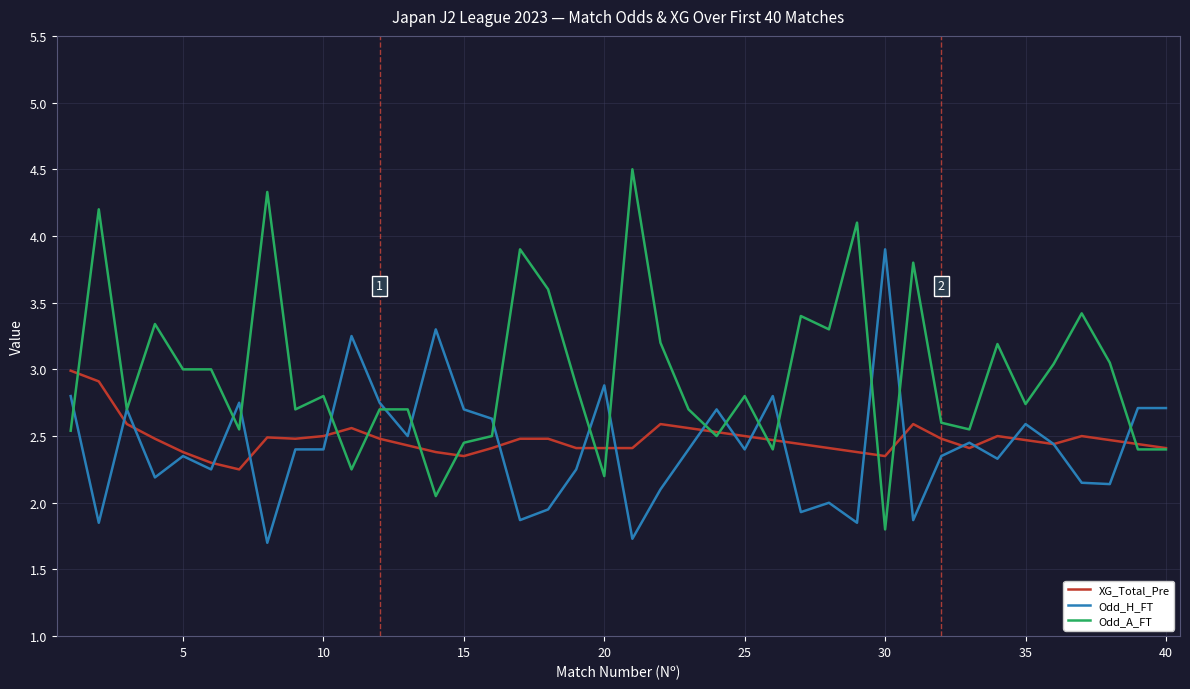

List the series in order of their peak value, lowest first.

XG_Total_Pre, Odd_H_FT, Odd_A_FT